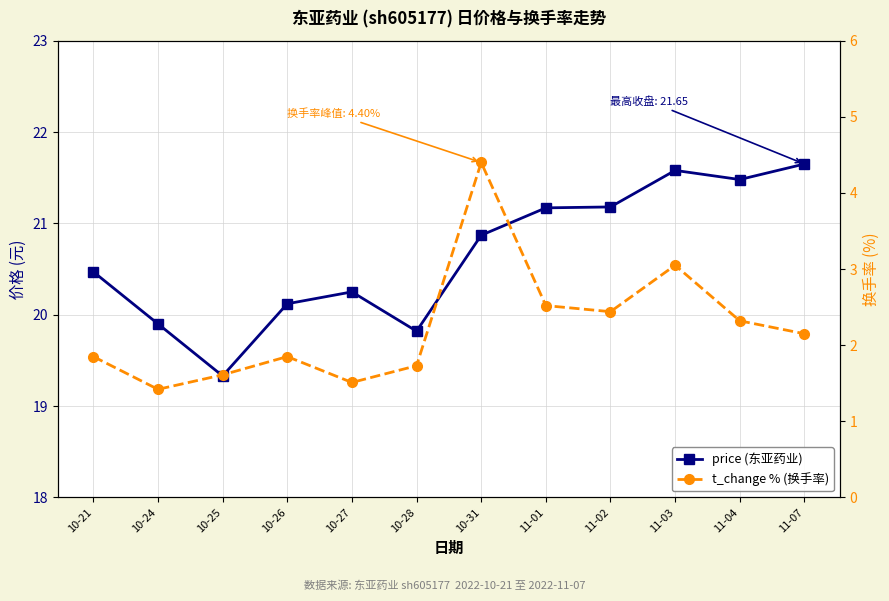

True or false: t_change % (换手率) and price (东亚药业) cross at least once.

False